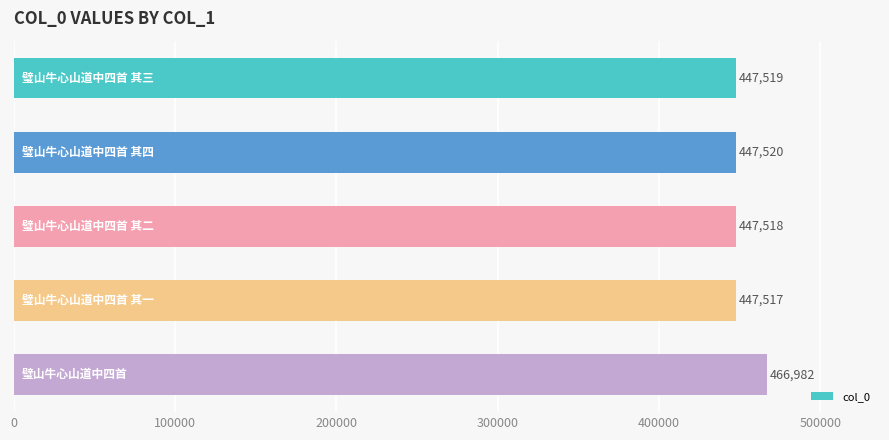

What is the minimum value shown in the chart?

447517